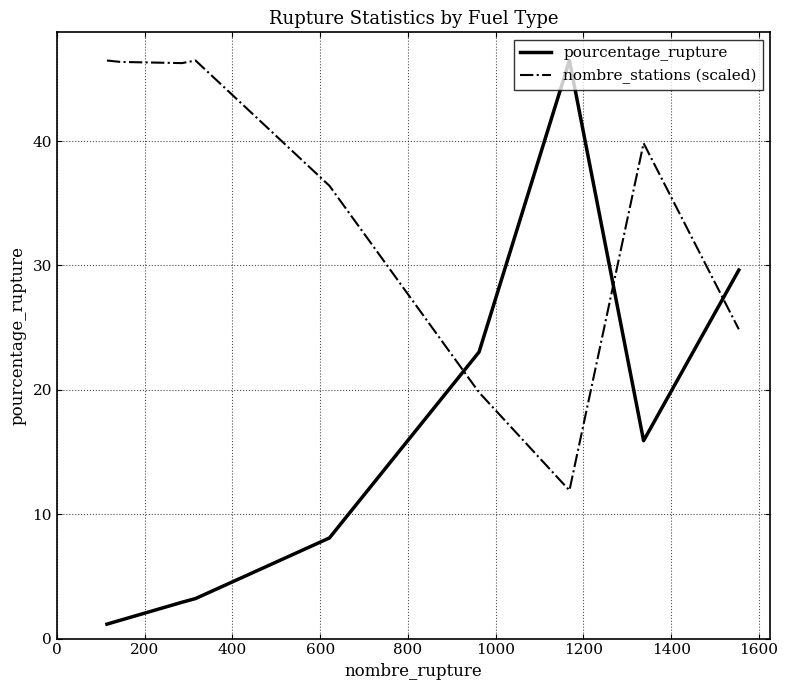

Which series has the largest total across all categories?

nombre_stations (scaled)